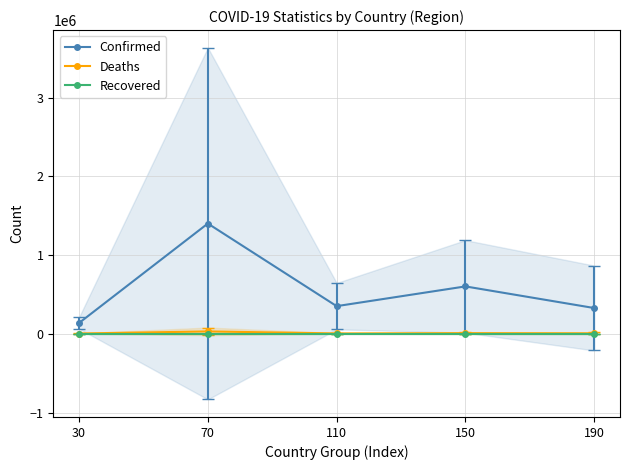

What is the sum of the Deaths values at 30 and 190?

10560.8